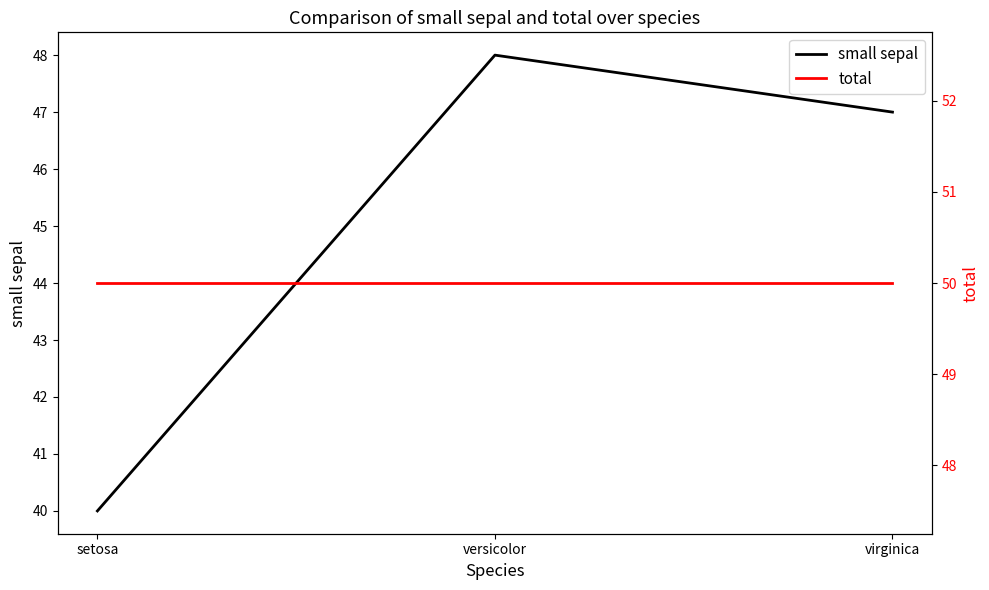

At which label does small sepal reach its peak?

versicolor